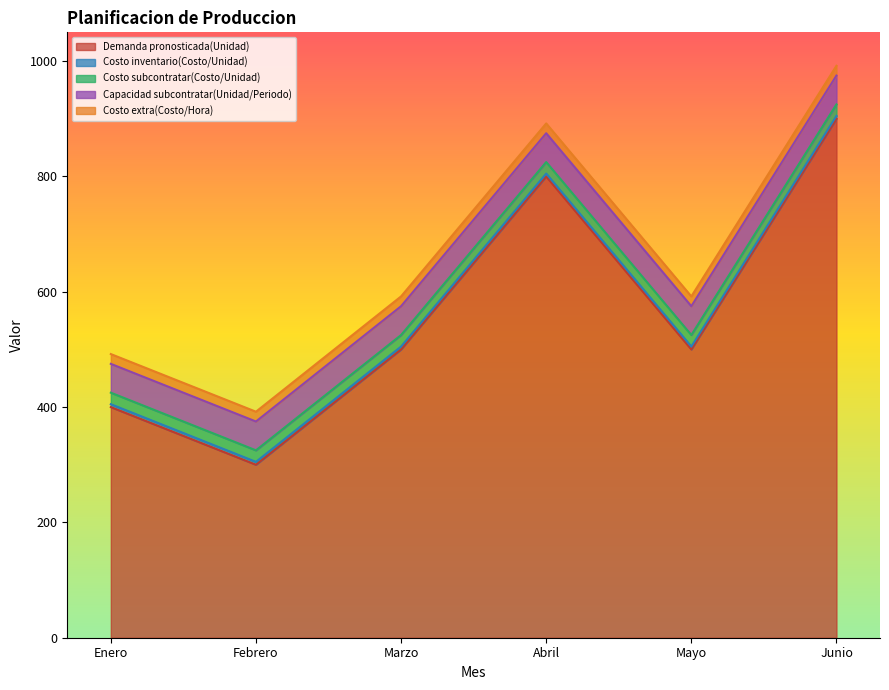

What is the value of the Costo subcontratar(Costo/Unidad) point at the 4th from the left?

20